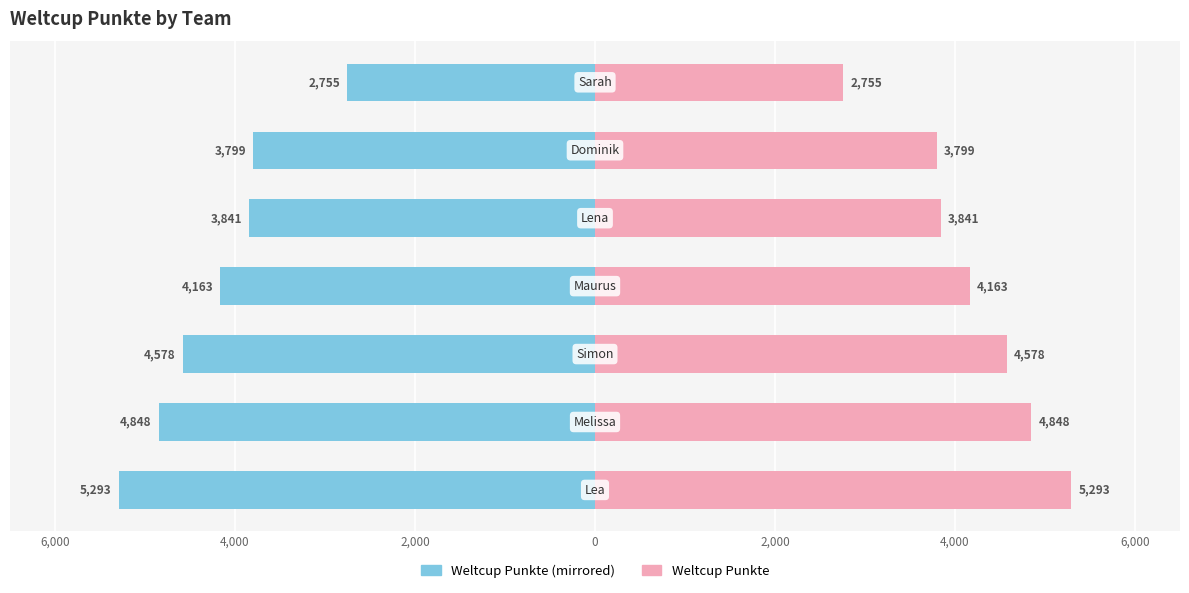

Reading left to right, transcribe all the data shown in this chart.

Weltcup Punkte (Left): -5293	-4848	-4578	-4163	-3841	-3799	-2755
Weltcup Punkte: 5293	4848	4578	4163	3841	3799	2755